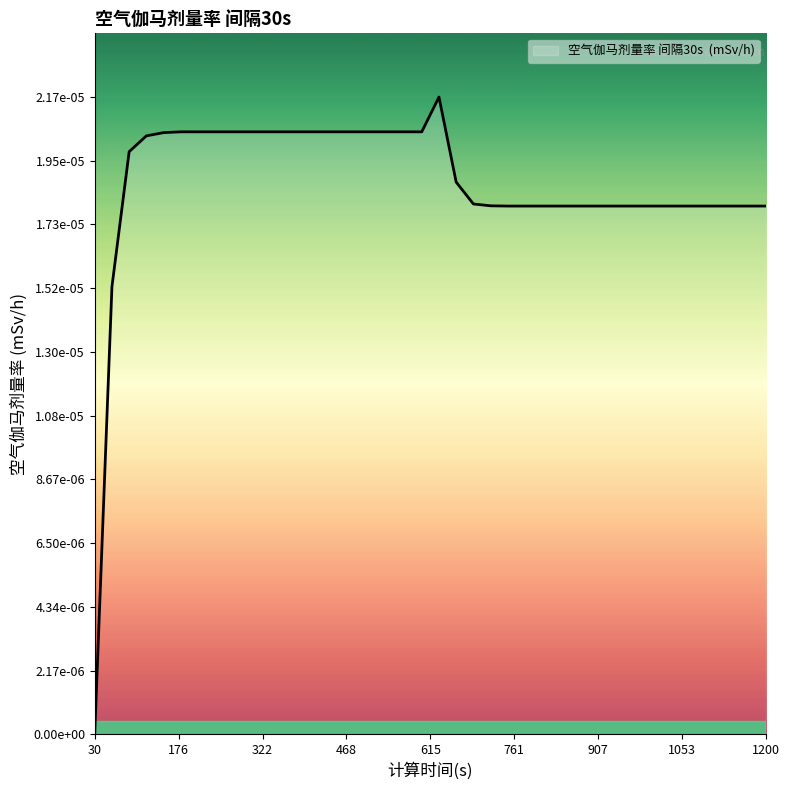

Does the chart have visible grid lines?

No